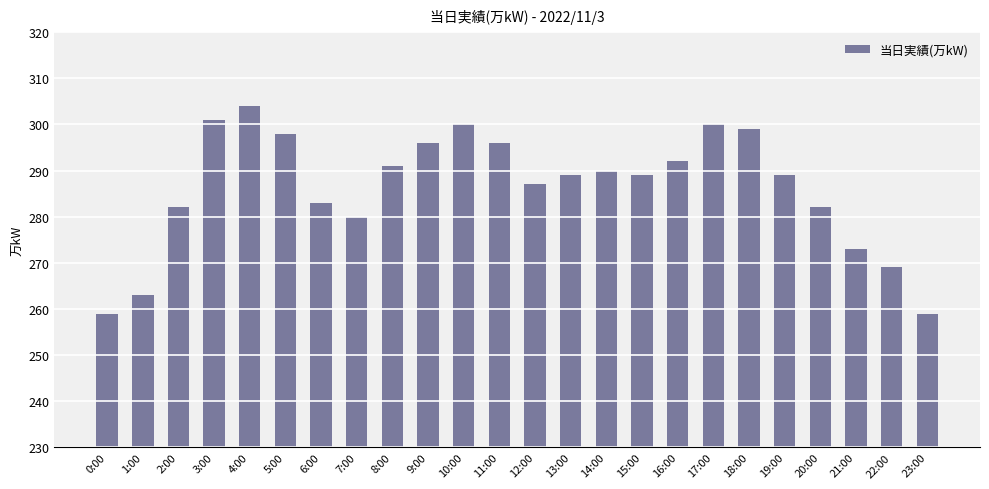

Does the chart contain any negative values?

No